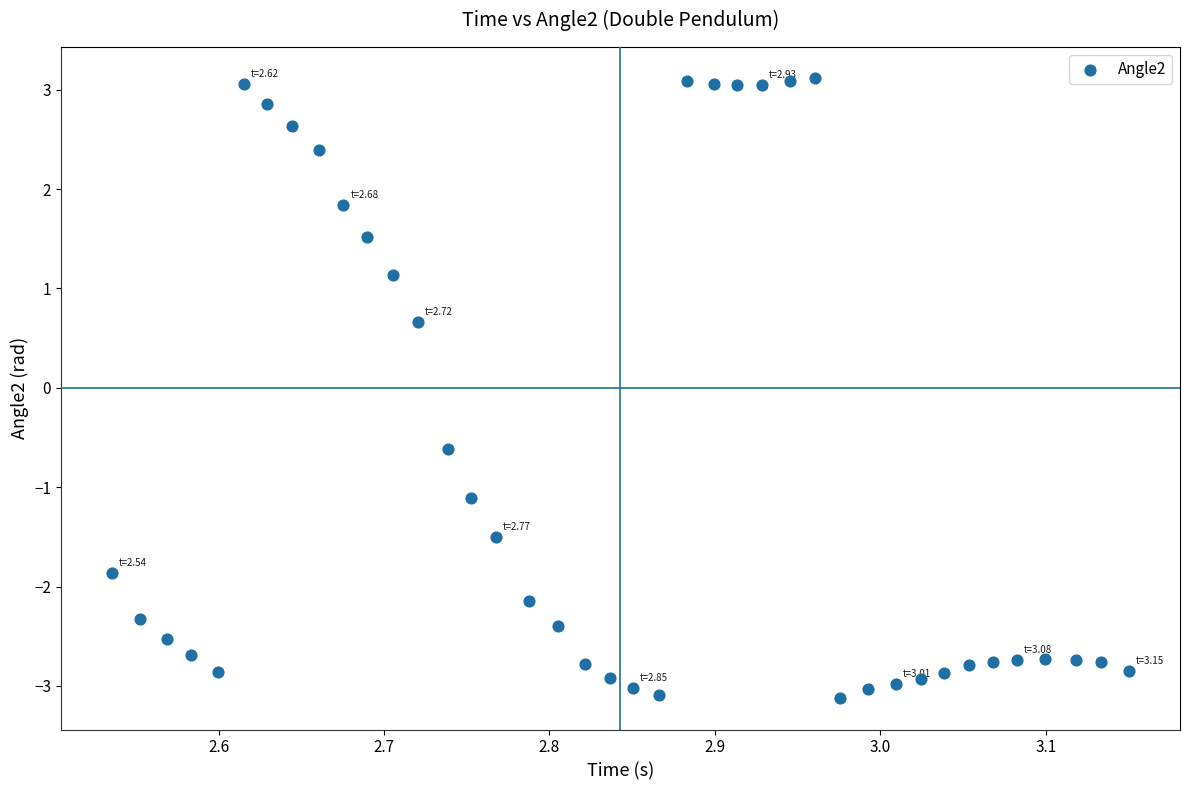

What is the range of Y values (max minus min)?

6.2